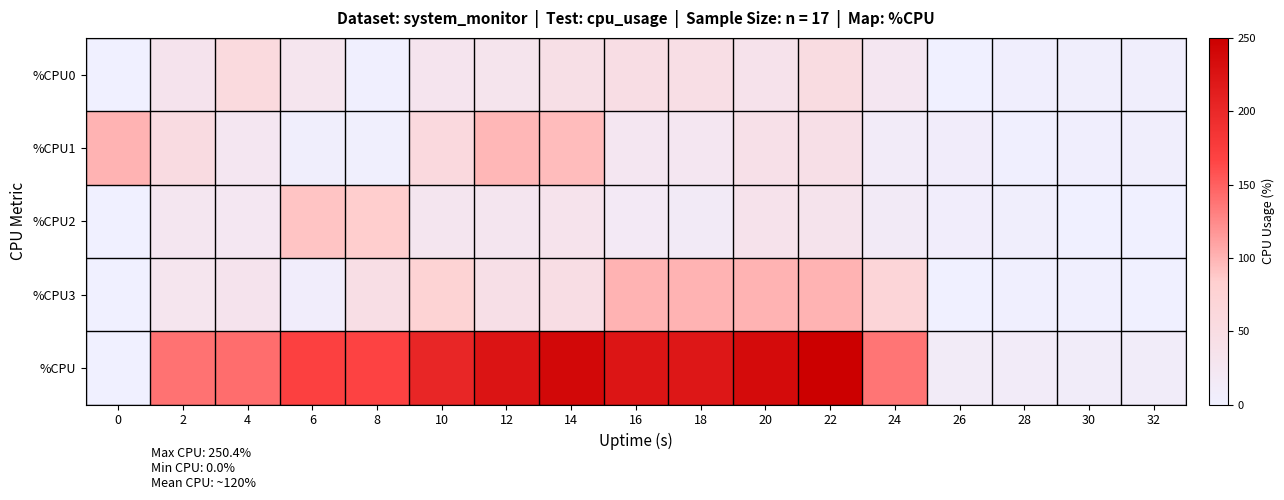

Which series has the widest spread of values?

%CPU